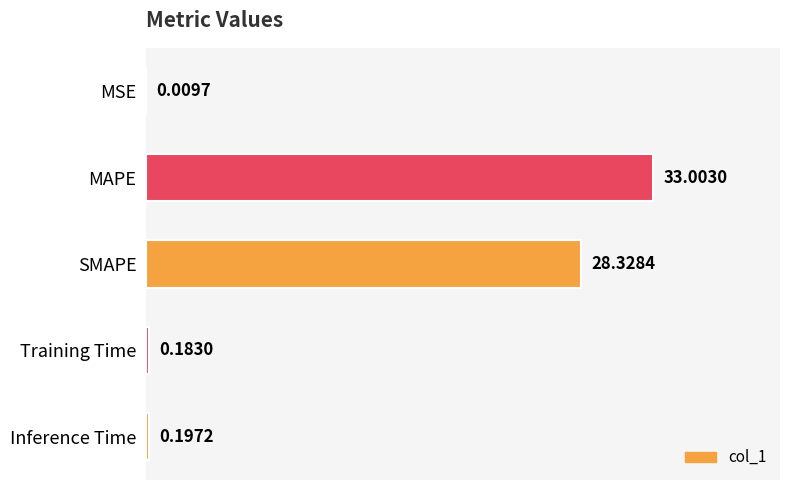

Does the chart contain stacked bars?

No